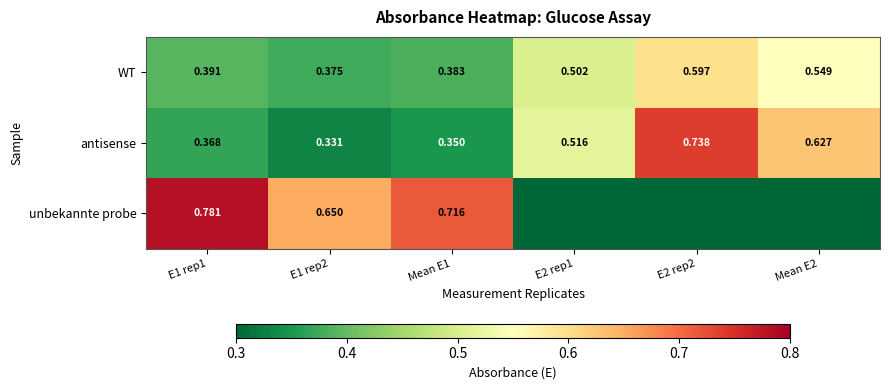

Rank the series at Mean E1 from lowest to highest value.

antisense, WT, unbekannte probe